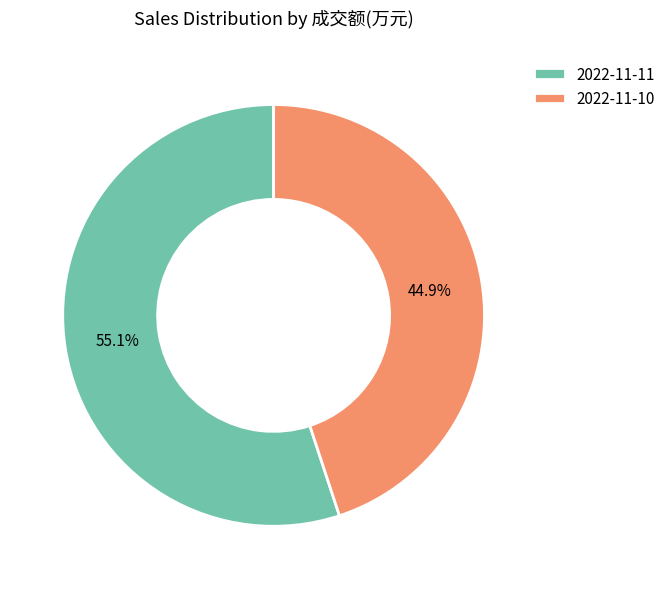

Which category has the biggest portion of the pie?

2022-11-11